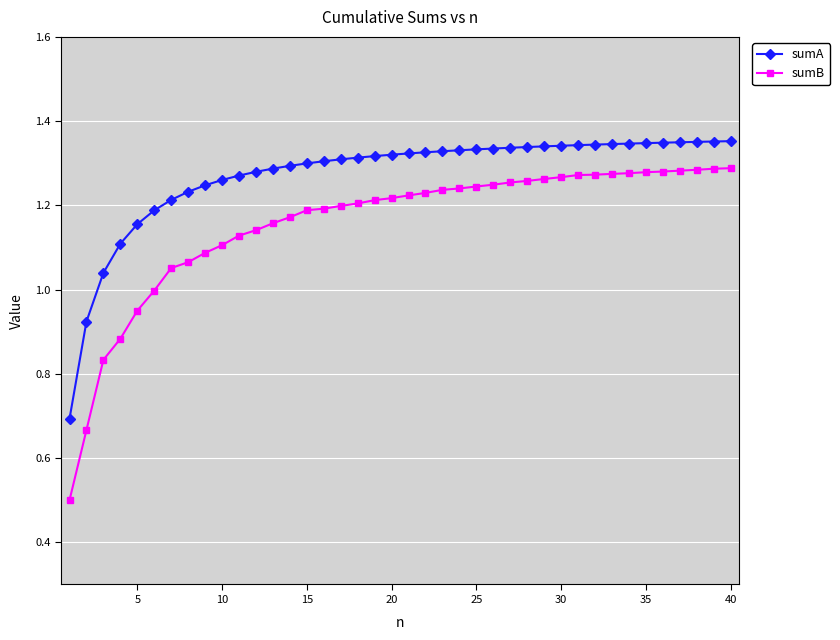

Does the chart have visible grid lines?

Yes